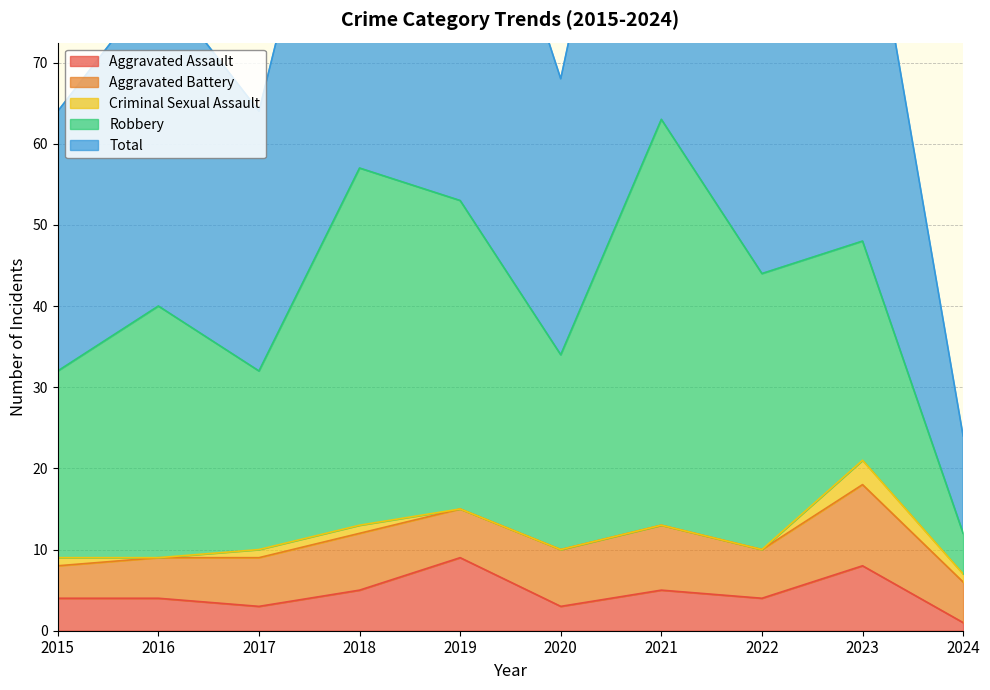

At which label does Robbery first exceed 31?

2018